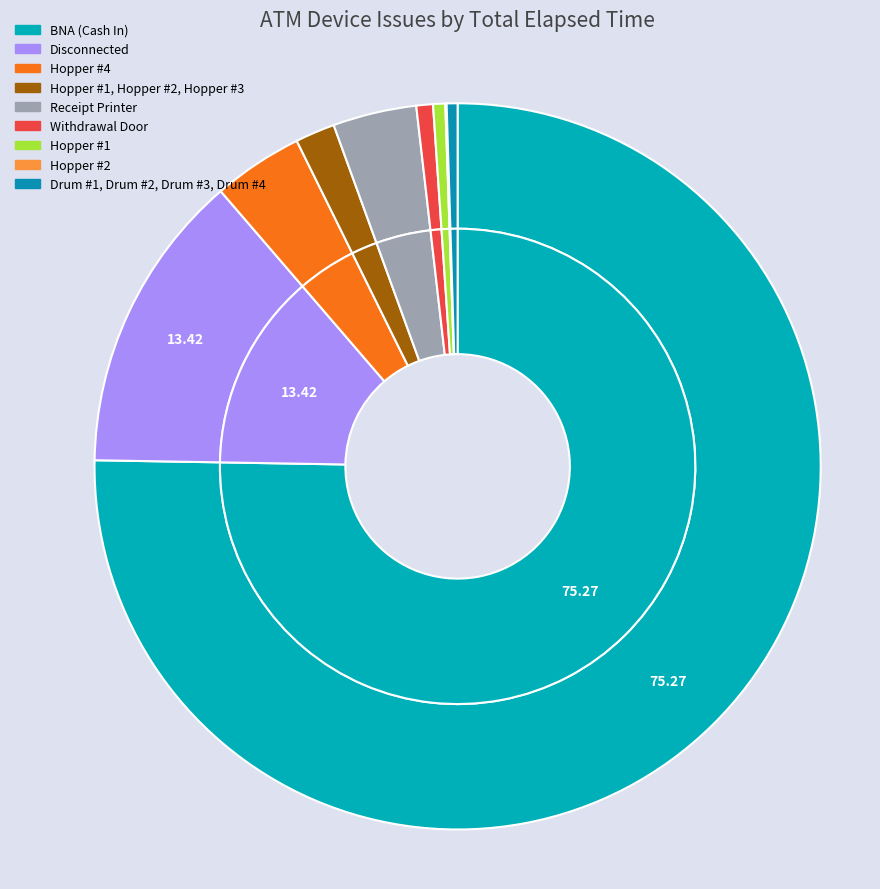

To the nearest percent, what percentage of the pie is Withdrawal Door?

1%